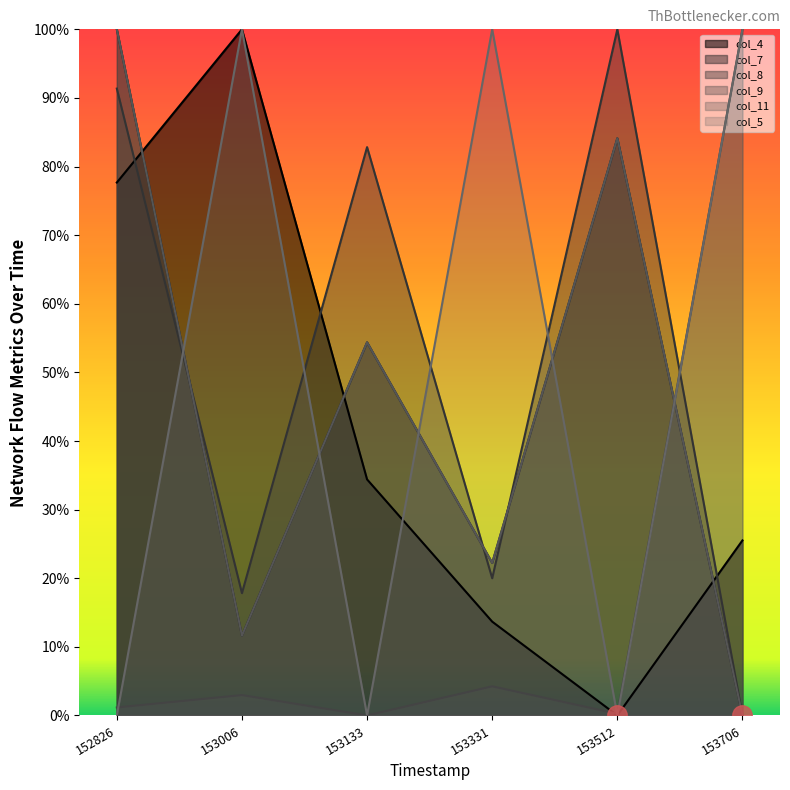

Is it true that col_4 equals 40.0 at 152826?

False